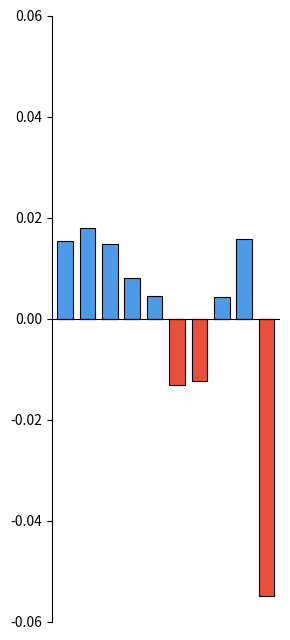

Does the chart contain stacked bars?

No